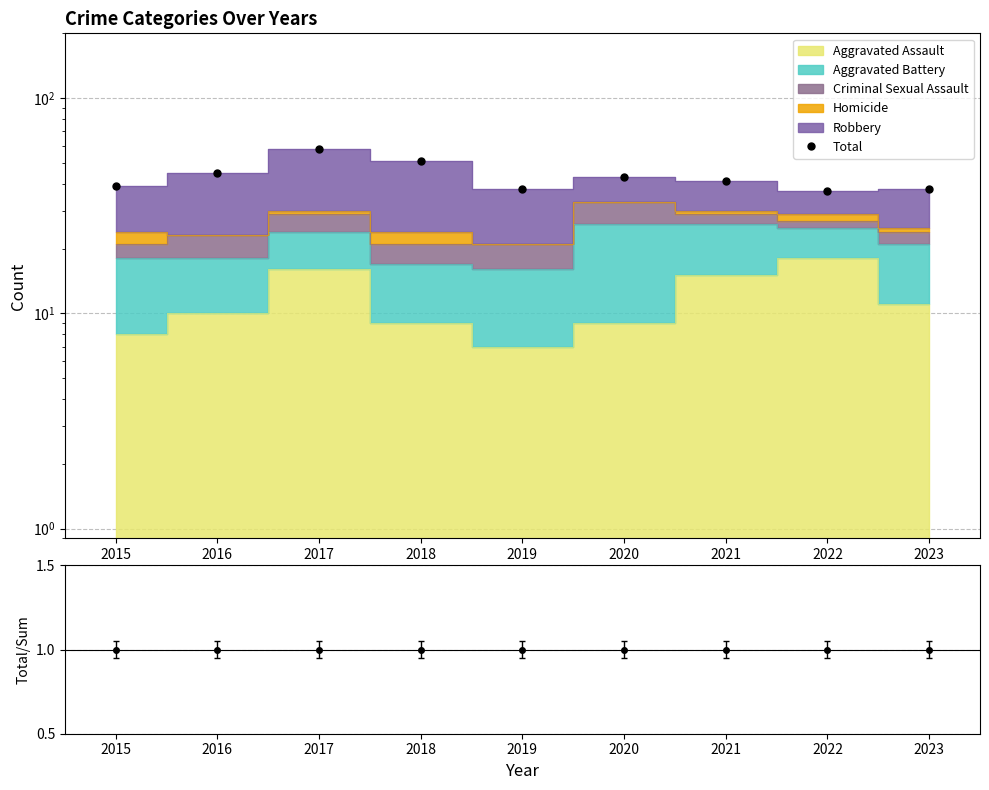

At 2018, list the series in order from largest to smallest.

Total, Total/Sum